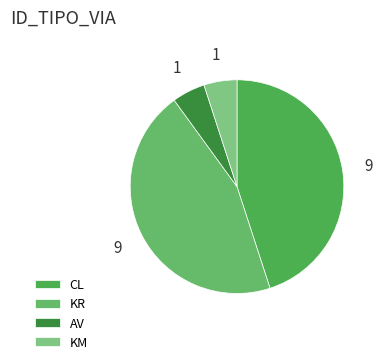

Is there any slice that represents more than half of the pie?

No